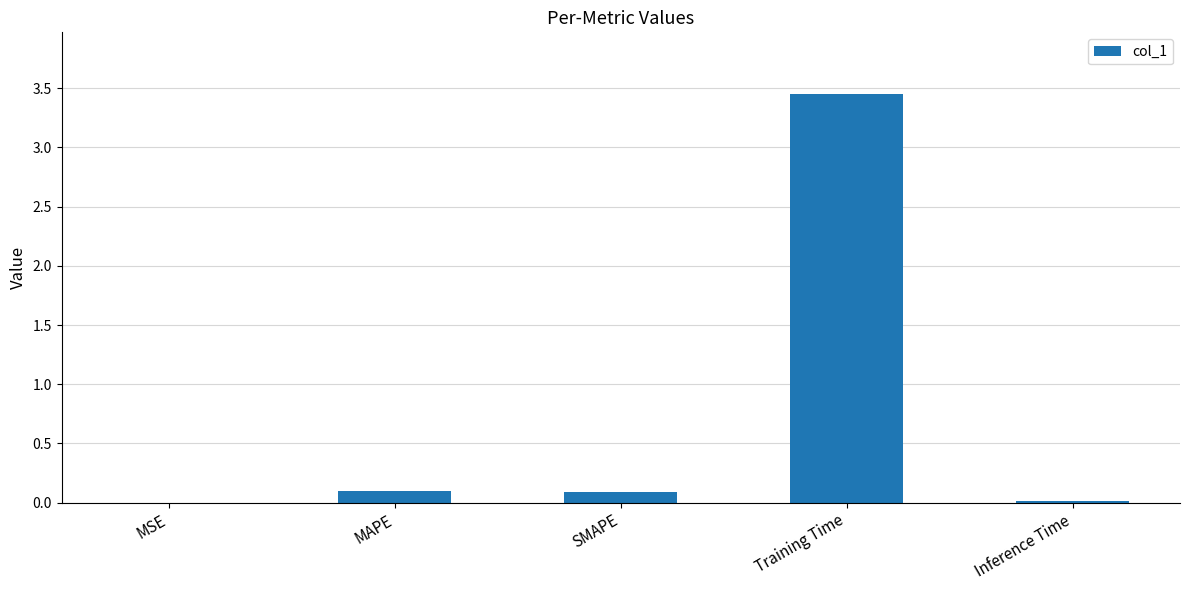

The chart shows a value of 0.1 at MAPE. True or false?

True